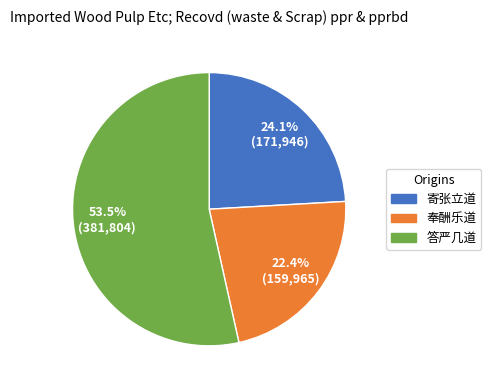

To the nearest percent, what is the difference between the largest and smallest slice percentages?

31%